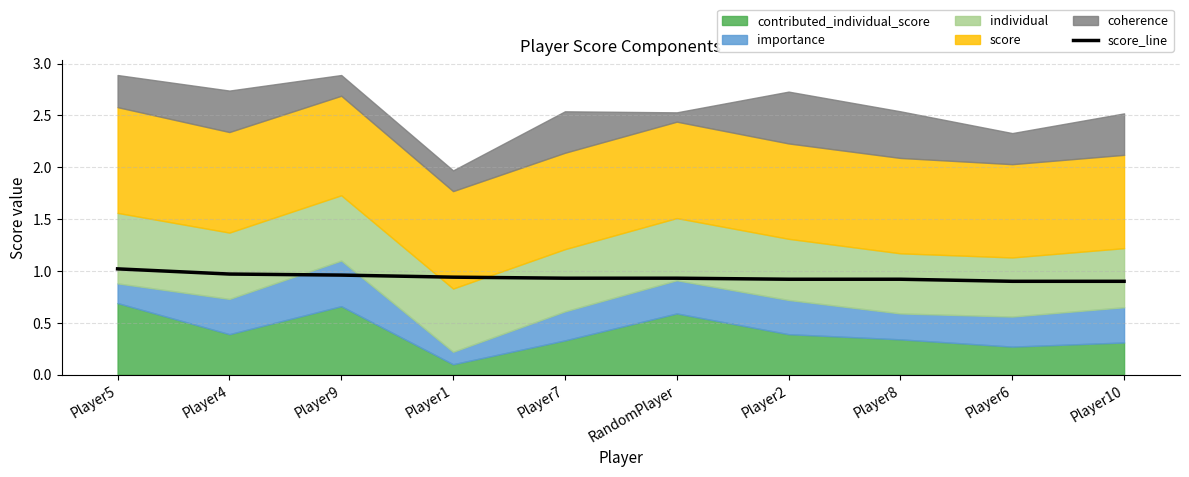

What is the value of the 10th point from the left?

0.9